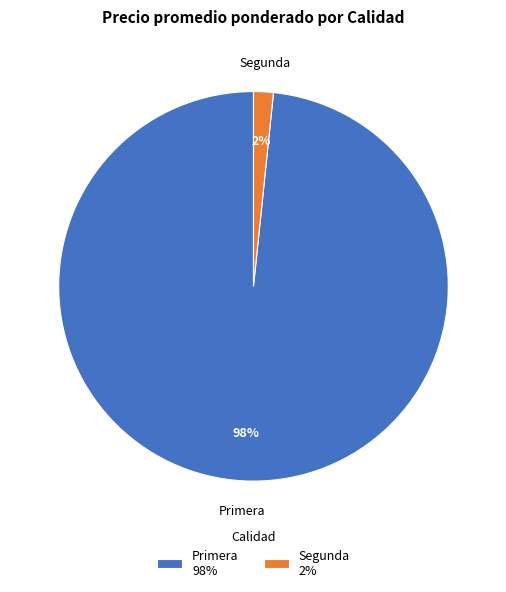

Does any single category account for the majority?

Yes